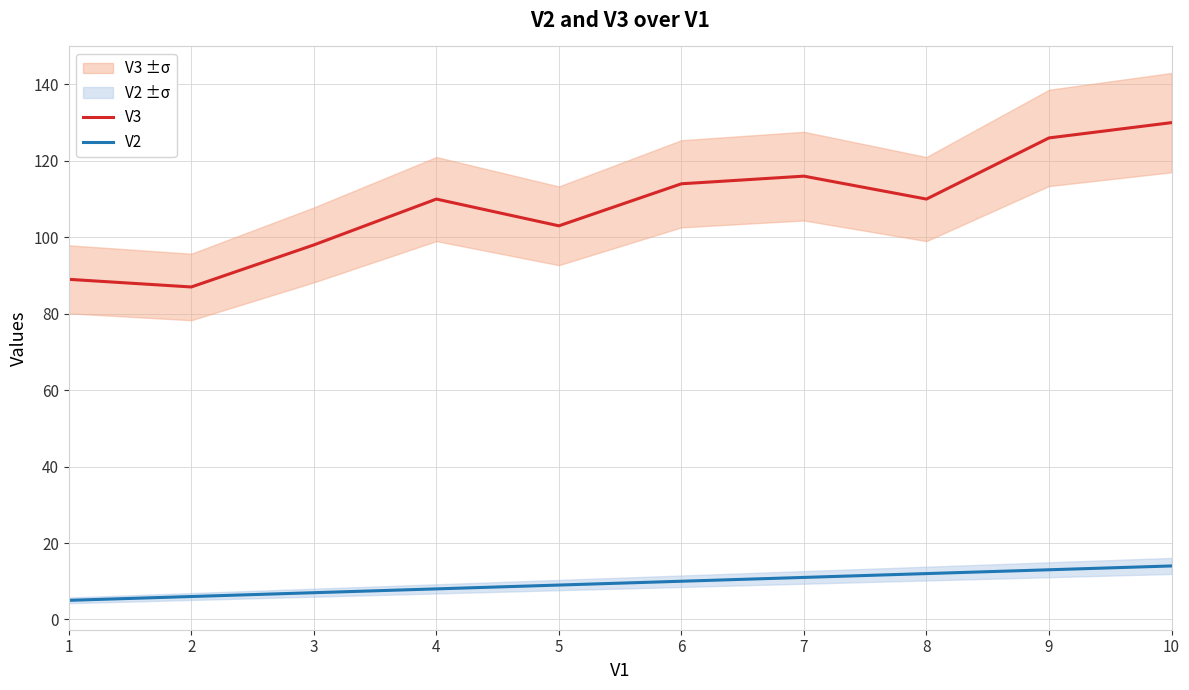

Reading left to right, what are all the values shown in this chart?

V3: 89	87	98	110	103	114	116	110	126	130
V2: 5	6	7	8	9	10	11	12	13	14